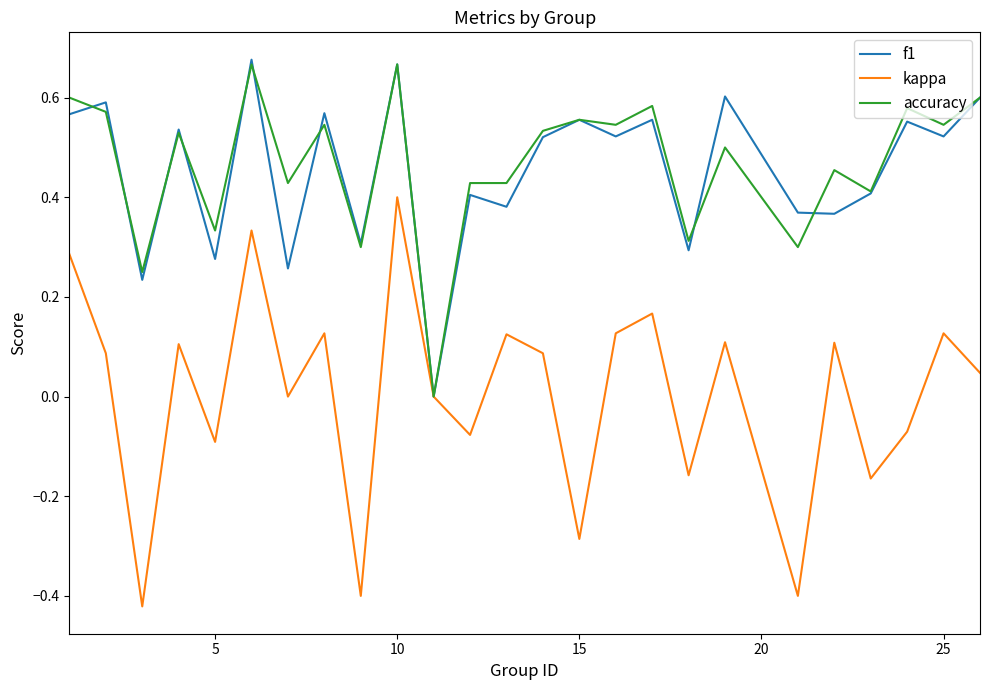

How many lines are shown in the chart?

3